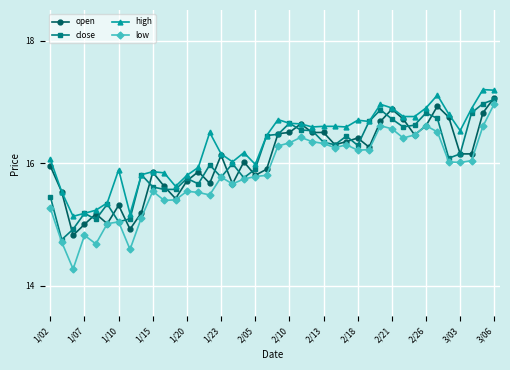

How many series are shown in this chart?

4